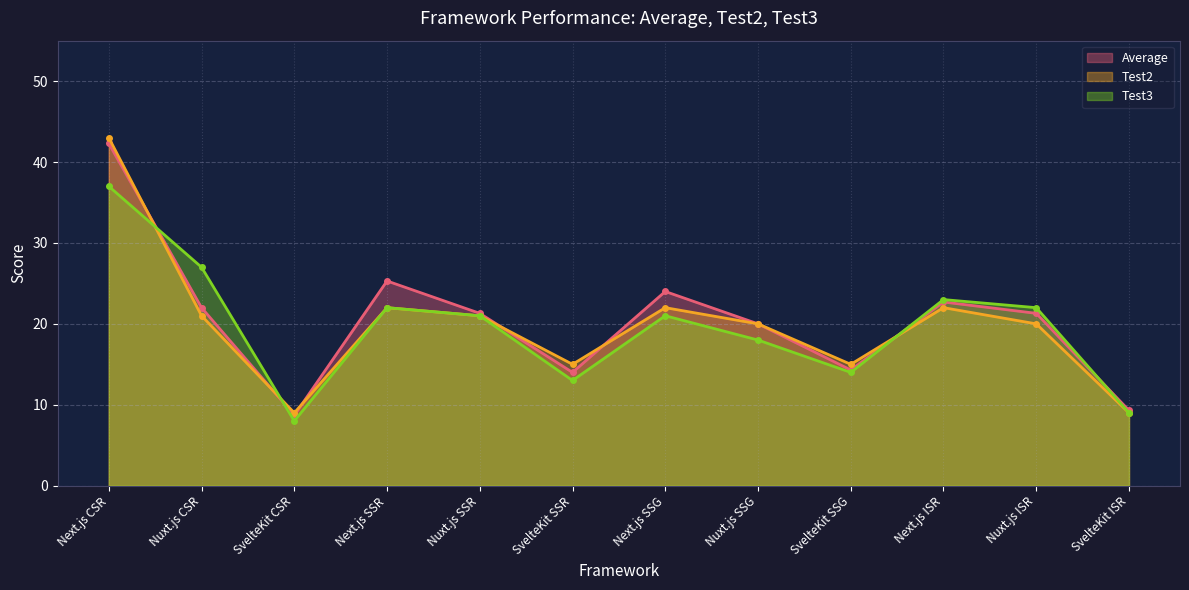

Which series has the widest spread of values?

Test2